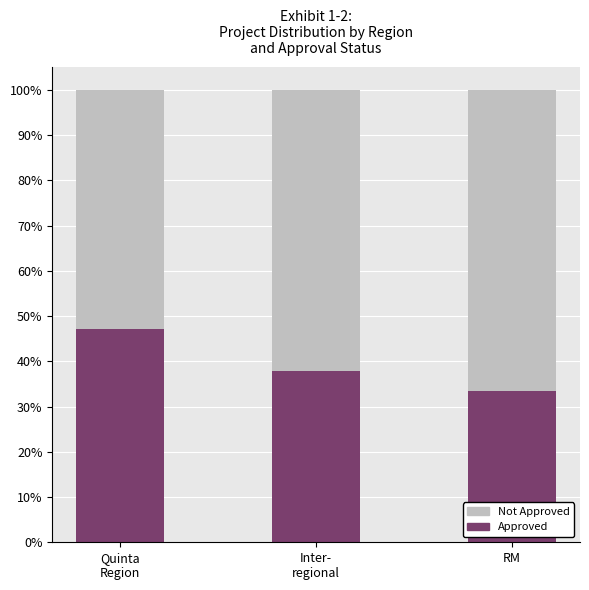

Which series changed the most between Inter-
regional and RM?

Approved